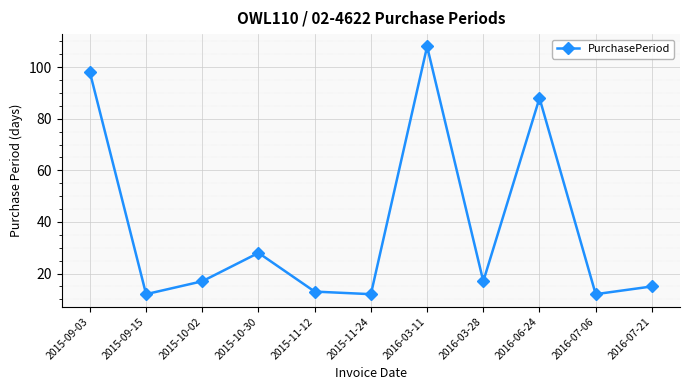

How many values are below 17?

5